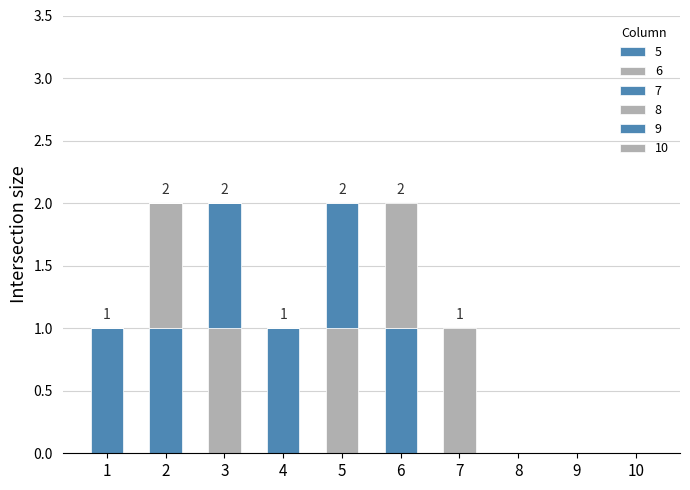

How many distinct data groups are displayed?

6